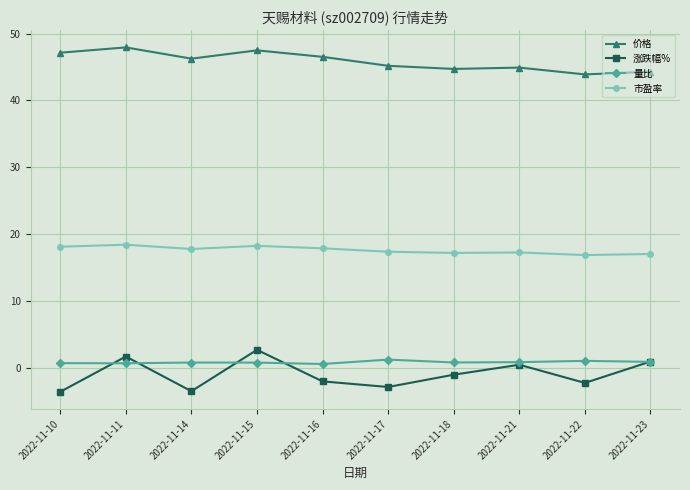

In 市盈率, how many points are lower than both neighbors (excluding endpoints)?

3